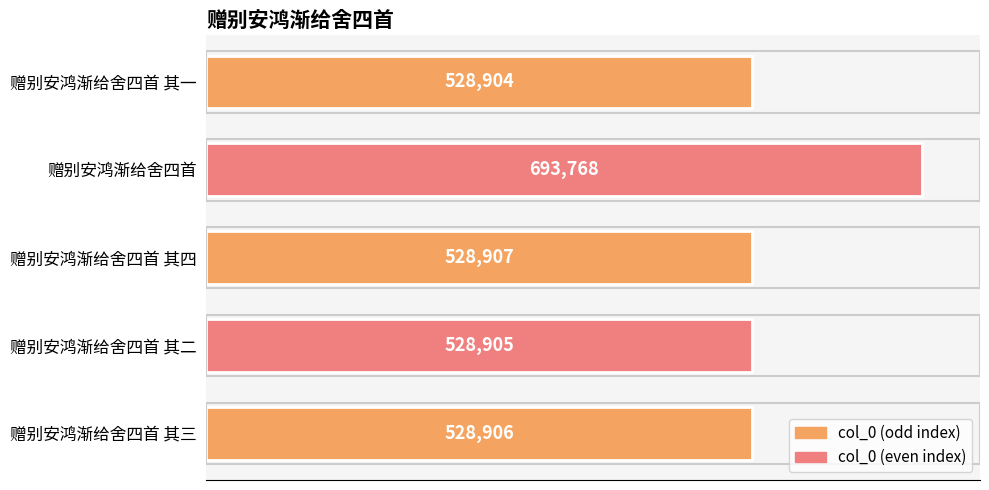

What is the difference between the maximum and minimum values?

164864